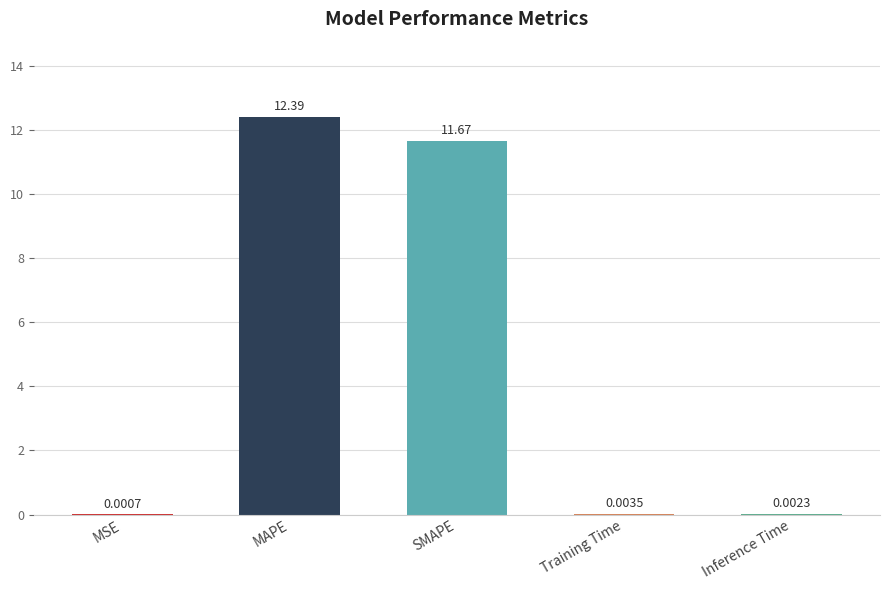

Between Training Time and Inference Time, which is larger?

Training Time